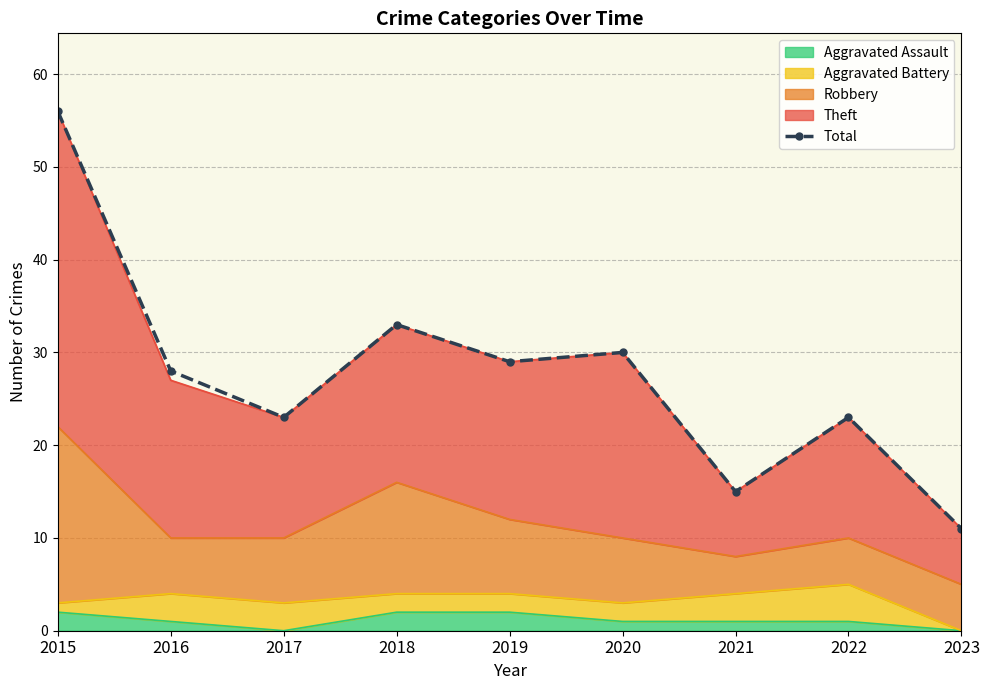

List the labels in order of value, largest first.

2015, 2018, 2020, 2019, 2016, 2017, 2022, 2021, 2023